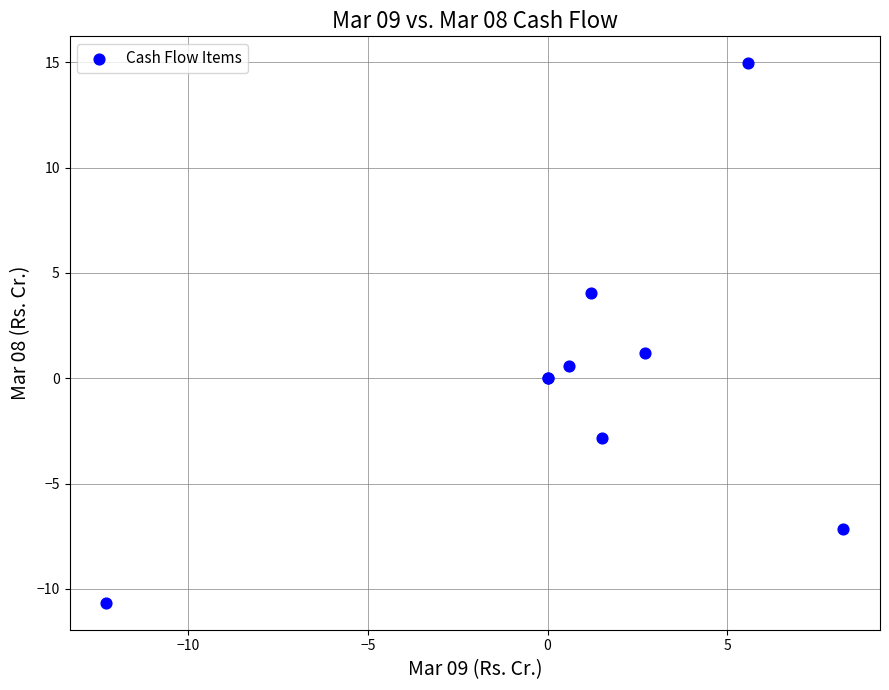

What Y value in the scatter plot is closest to 2?

1.2